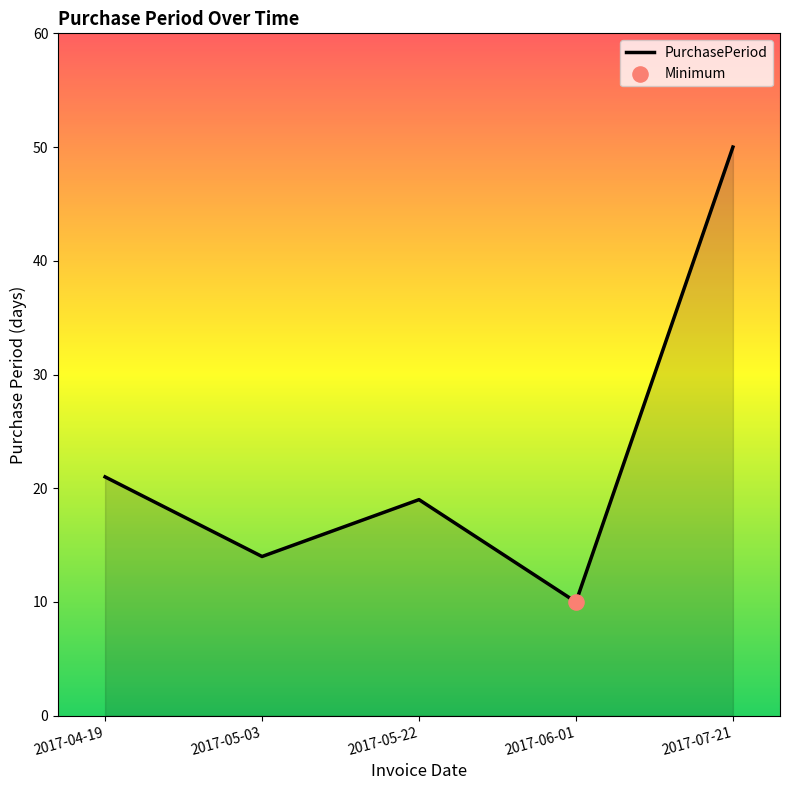

What is the change in value from 2017-05-22 to 2017-07-21?

+31